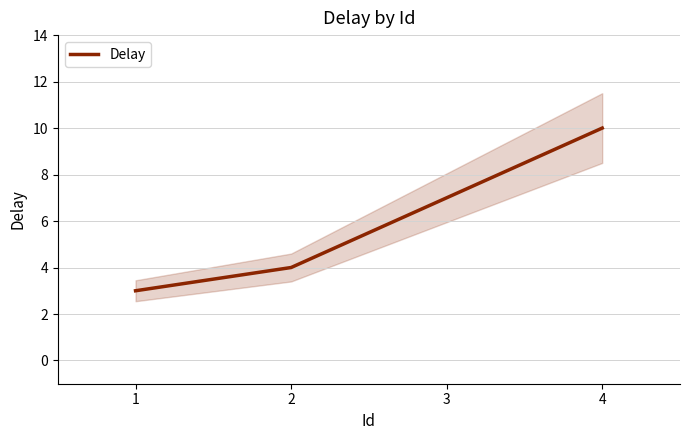

True or false: there are more than 0 points higher than both neighbors.

False